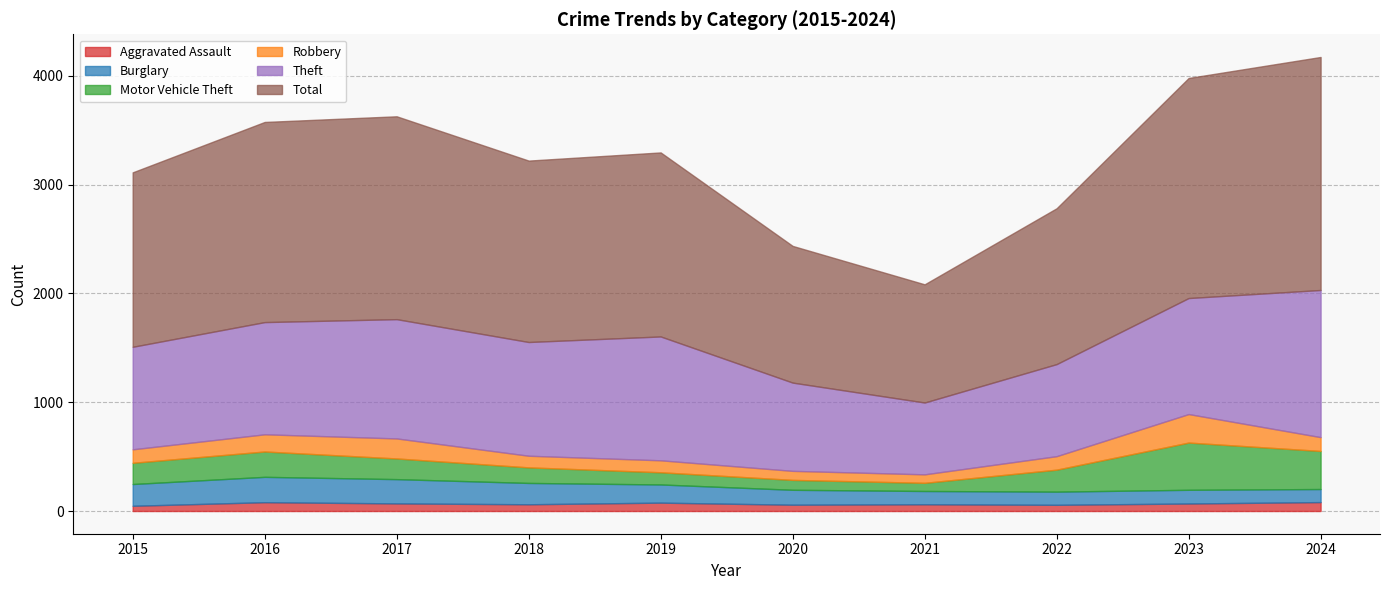

Reading left to right, extract all data points from this chart.

Aggravated Assault: 48	81	70	62	77	58	62	57	69	82
Burglary: 200	233	223	196	167	137	122	121	126	120
Motor Vehicle Theft: 195	233	190	143	112	91	75	202	434	350
Robbery: 124	158	184	107	110	83	78	124	262	127
Theft: 942	1031	1096	1045	1138	811	660	846	1066	1352
Total: 1603	1839	1864	1667	1691	1256	1086	1432	2022	2141